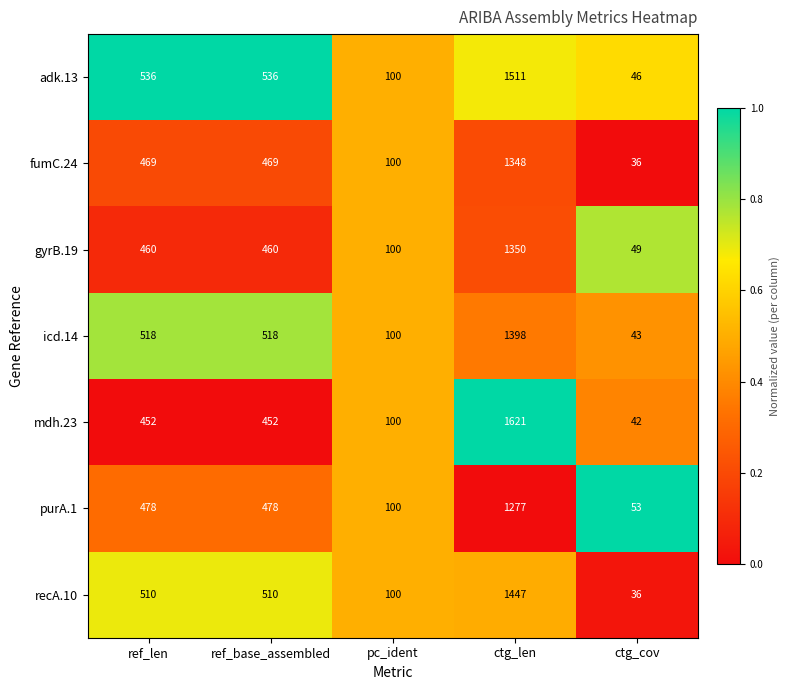

At how many categories does at least one series exceed 214?

3